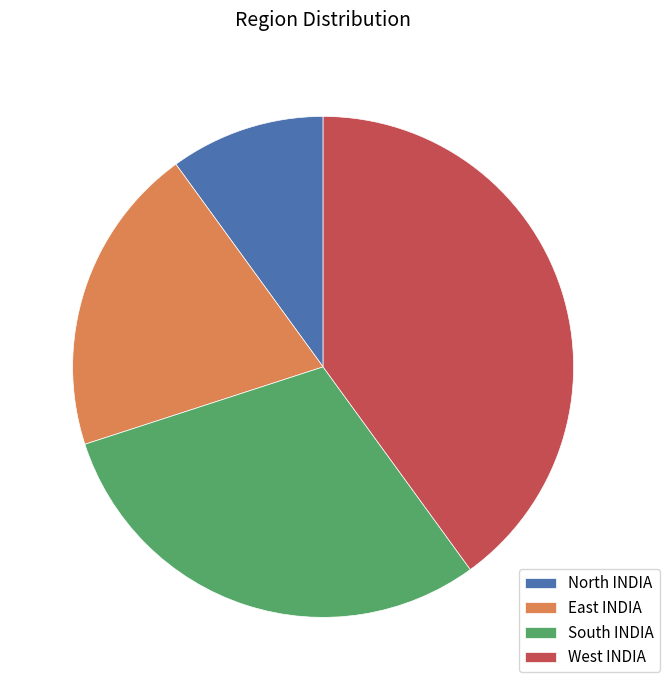

Do West INDIA and East INDIA together represent more than half of the pie?

Yes